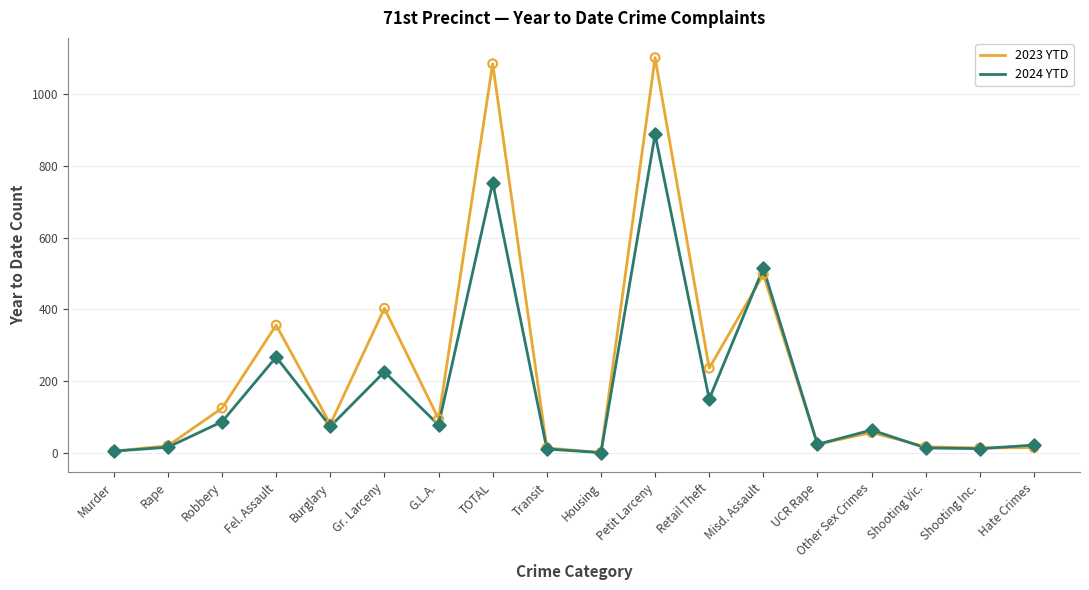

At which category is the sum across all series the highest?

Petit Larceny